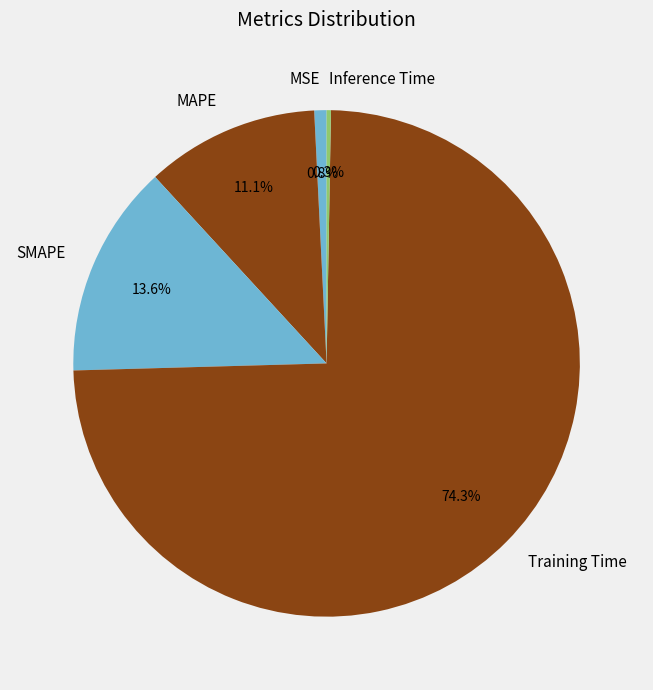

Which category has the biggest portion of the pie?

Training Time